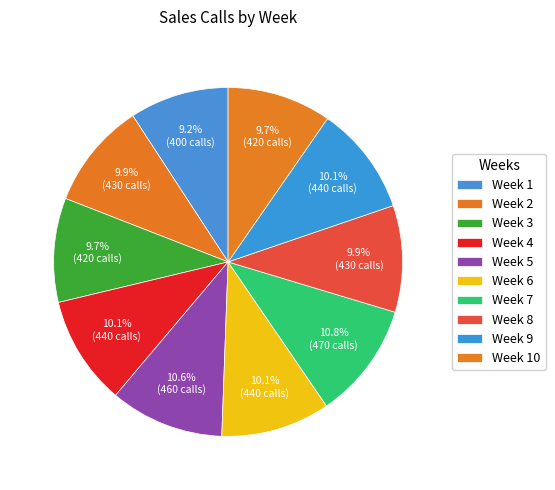

How many segments does this pie chart have?

10